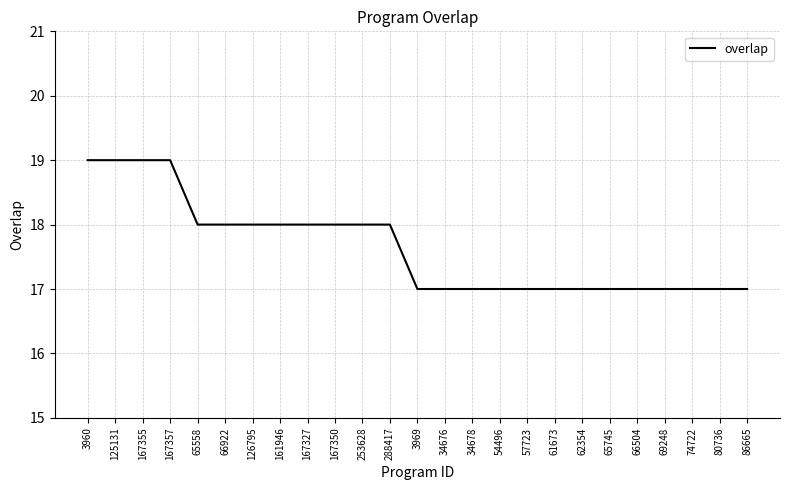

Approximately how many times larger is the value at 74722 compared to 167357?

0.9